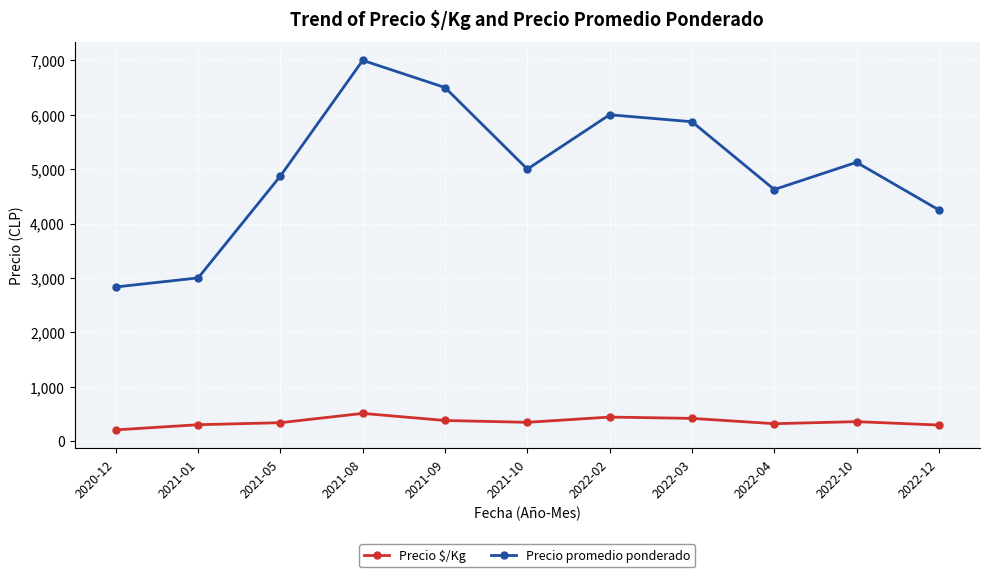

At which category is the sum across all series the highest?

2021-08